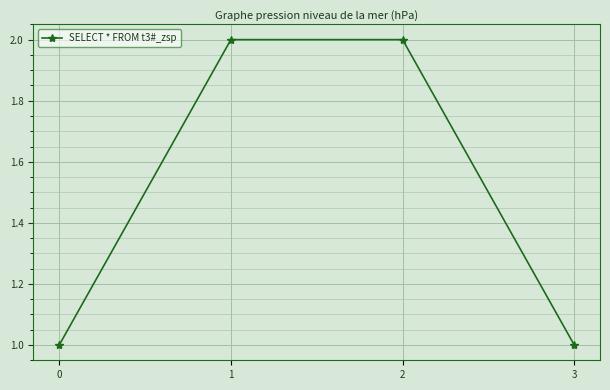

Is it true that the value at 0 is 1?

True